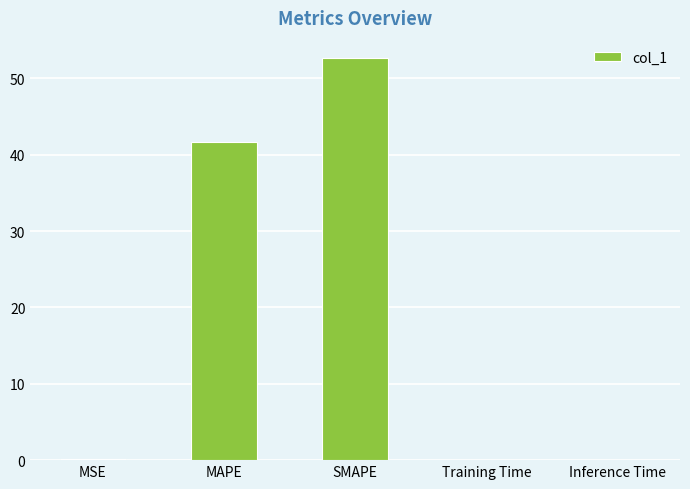

The value at MAPE is 71.9. True or false?

False